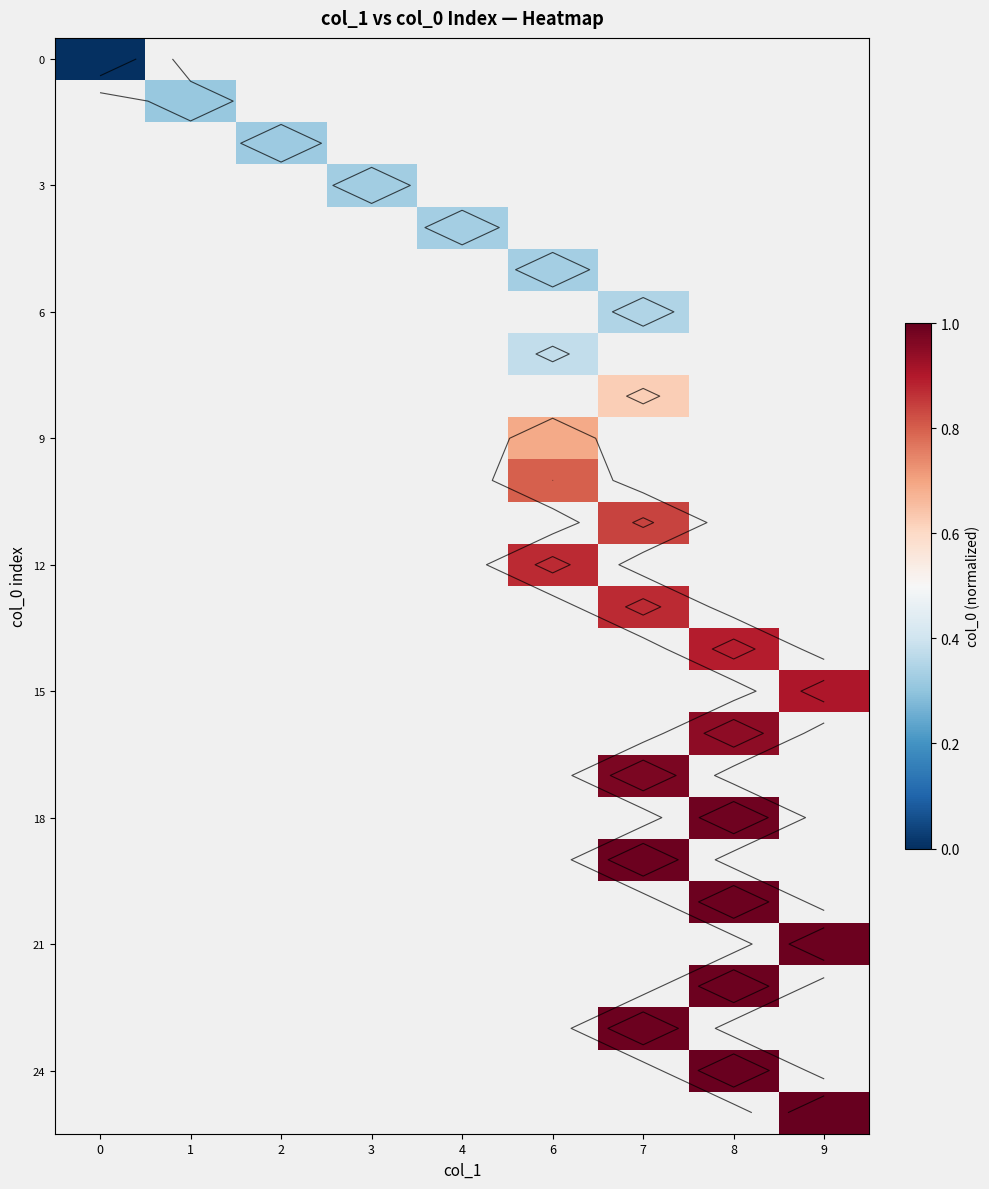

What is the maximum value shown in the chart?

1.0